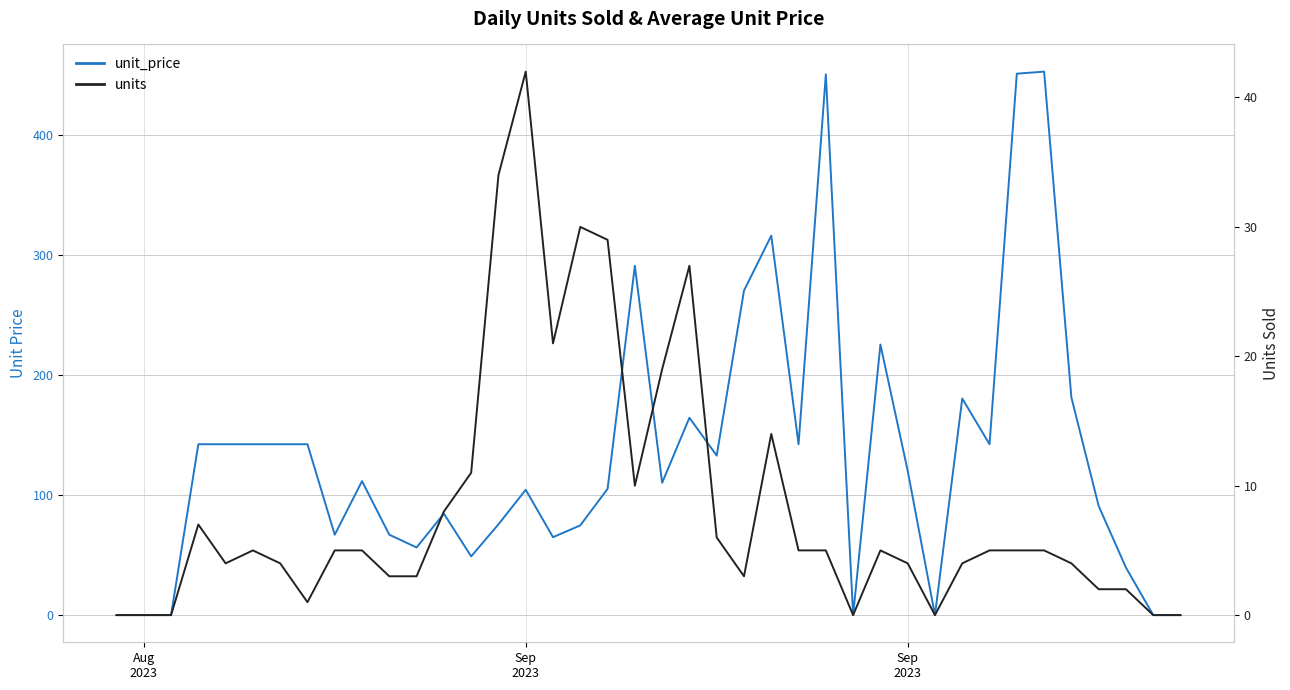

In unit_price, how many points are lower than both neighbors (excluding endpoints)?

10